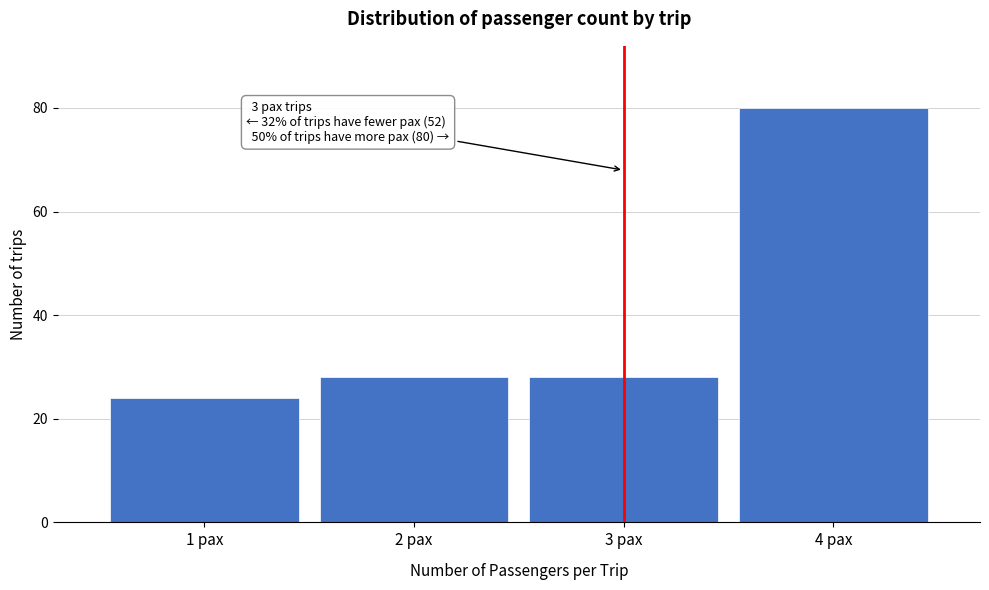

Reading right to left, list all the values displayed in this chart.

4 pax=80	3 pax=28	2 pax=28	1 pax=24